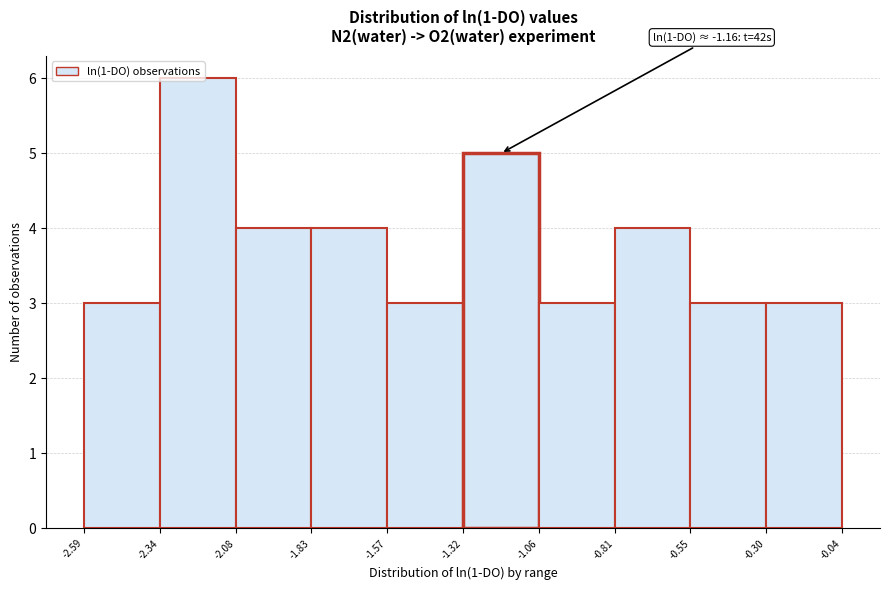

Over which range of the x-axis is the bar tallest?

-2.34 to -2.08